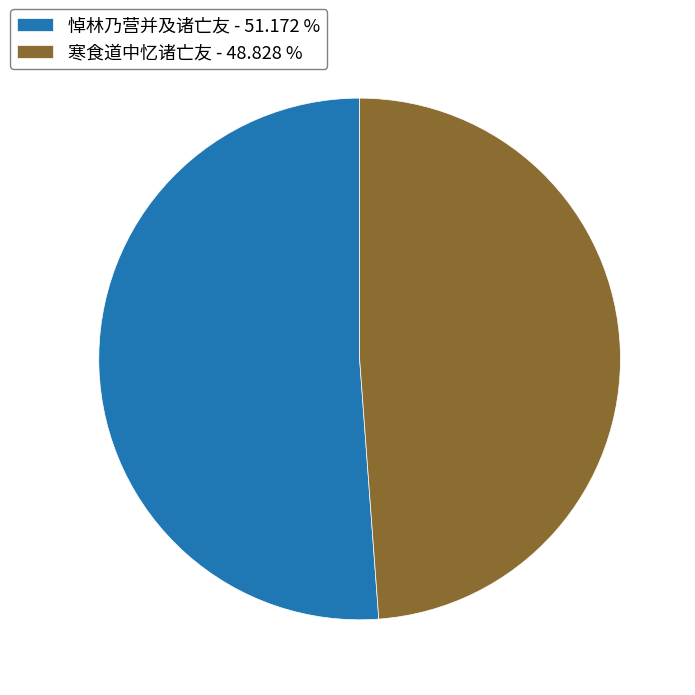

How many segments does this pie chart have?

2